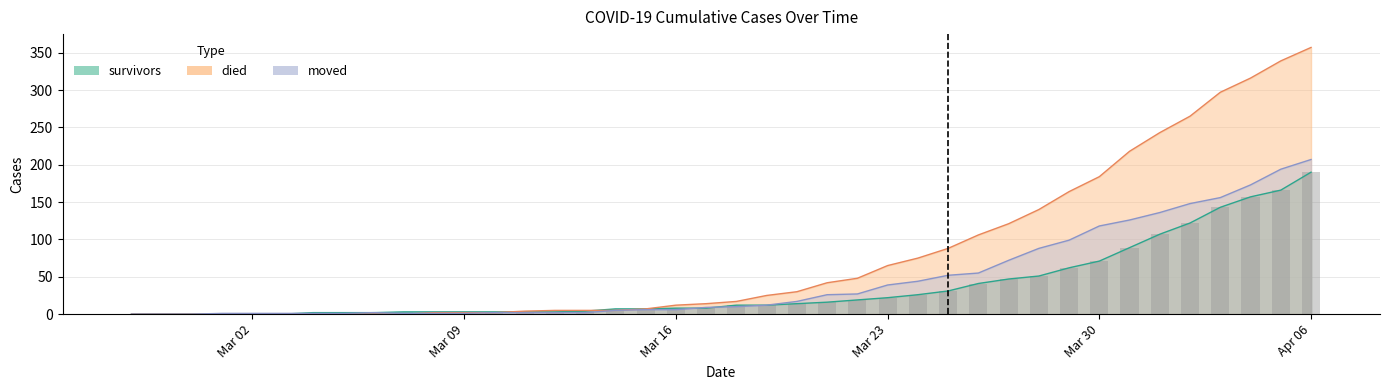

How many groups of bars are there?

40